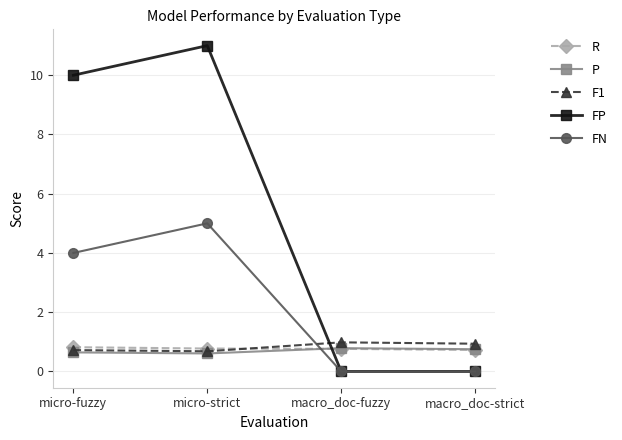

What is the sum of the F1 values at macro_doc-strict and micro-fuzzy?

1.7